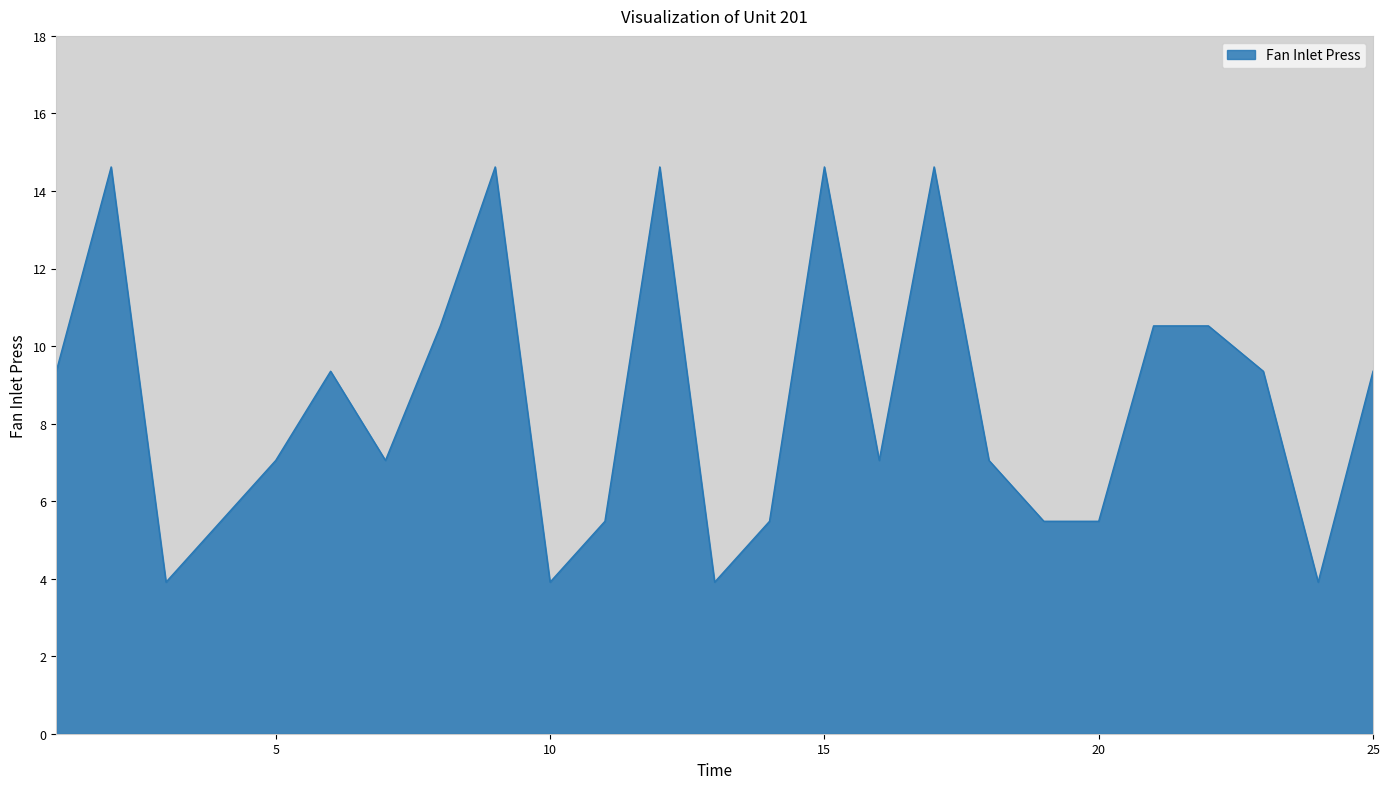

What is the difference between the maximum and minimum values?

10.7